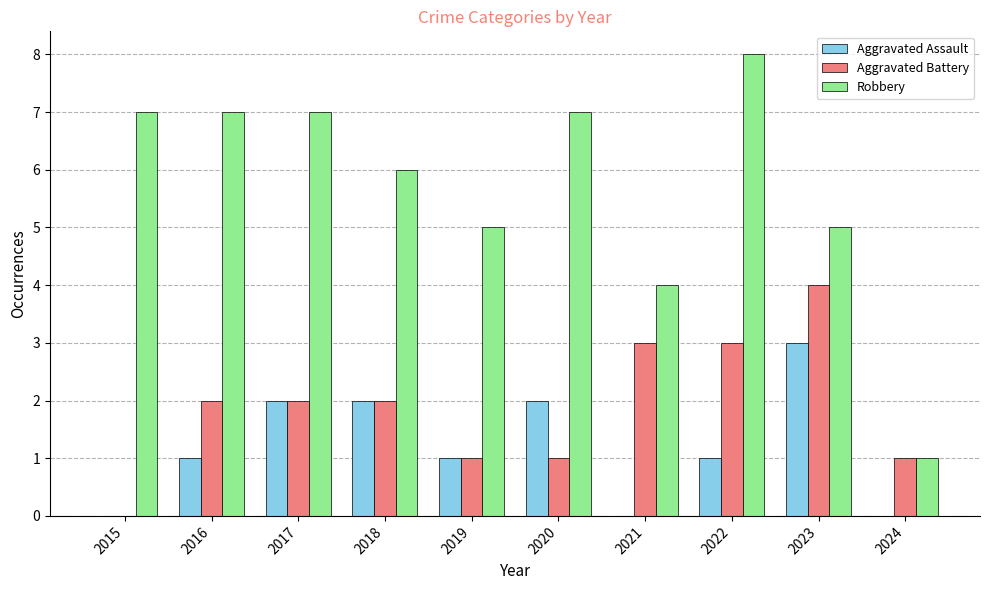

Reading left to right, list all the values displayed in this chart.

Aggravated Assault: 2015=0	2016=1	2017=2	2018=2	2019=1	2020=2	2021=0	2022=1	2023=3	2024=0
Aggravated Battery: 2015=0	2016=2	2017=2	2018=2	2019=1	2020=1	2021=3	2022=3	2023=4	2024=1
Robbery: 2015=7	2016=7	2017=7	2018=6	2019=5	2020=7	2021=4	2022=8	2023=5	2024=1